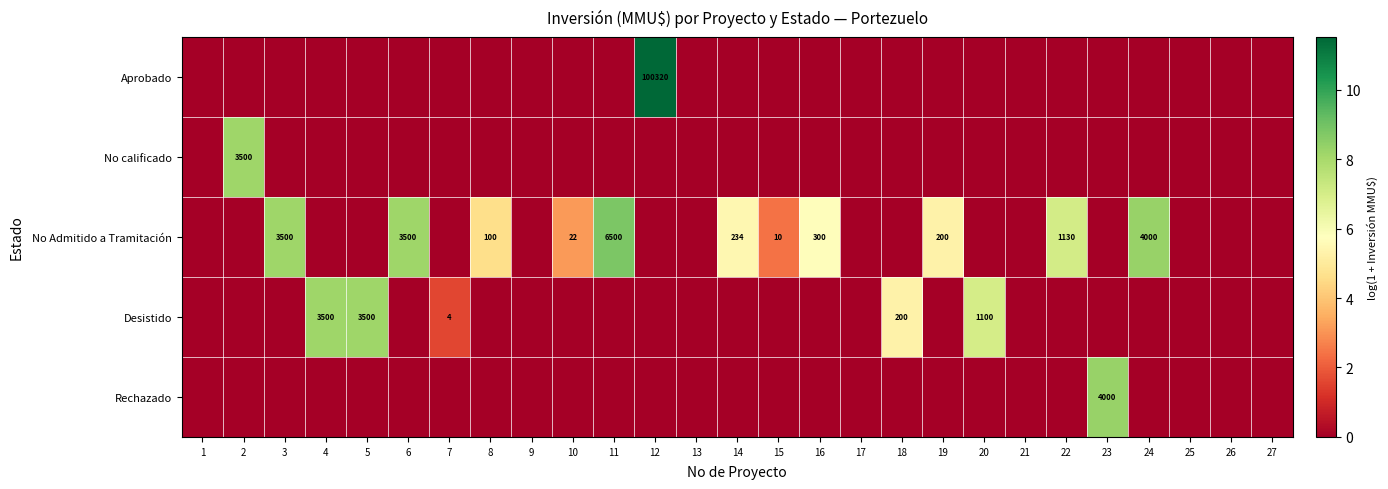

The value of No Admitido a Tramitación at 14 is 234. True or false?

True